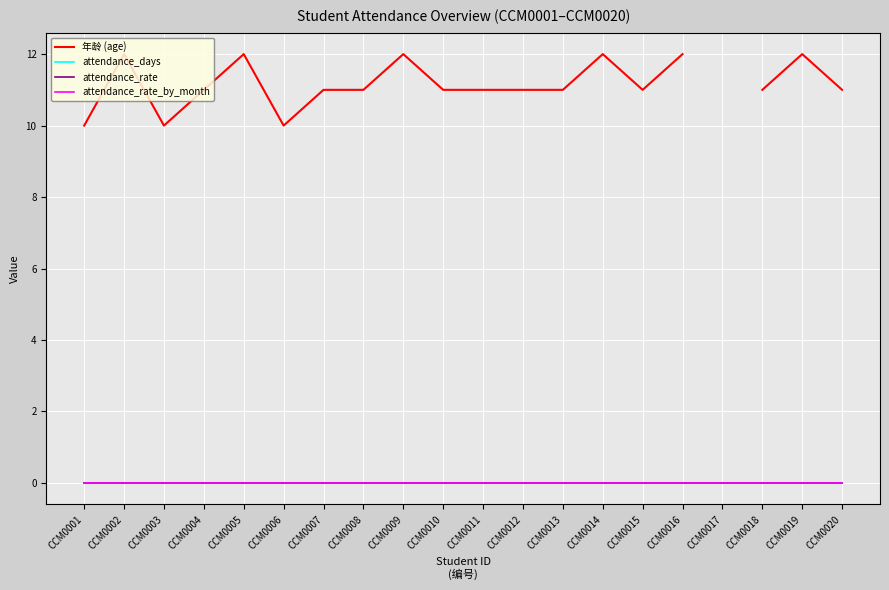

How many lines are shown in the chart?

4